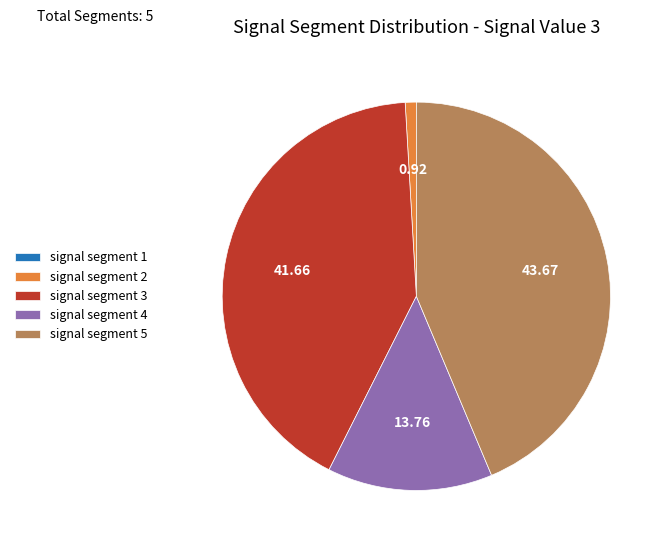

Is there any slice that represents more than half of the pie?

No